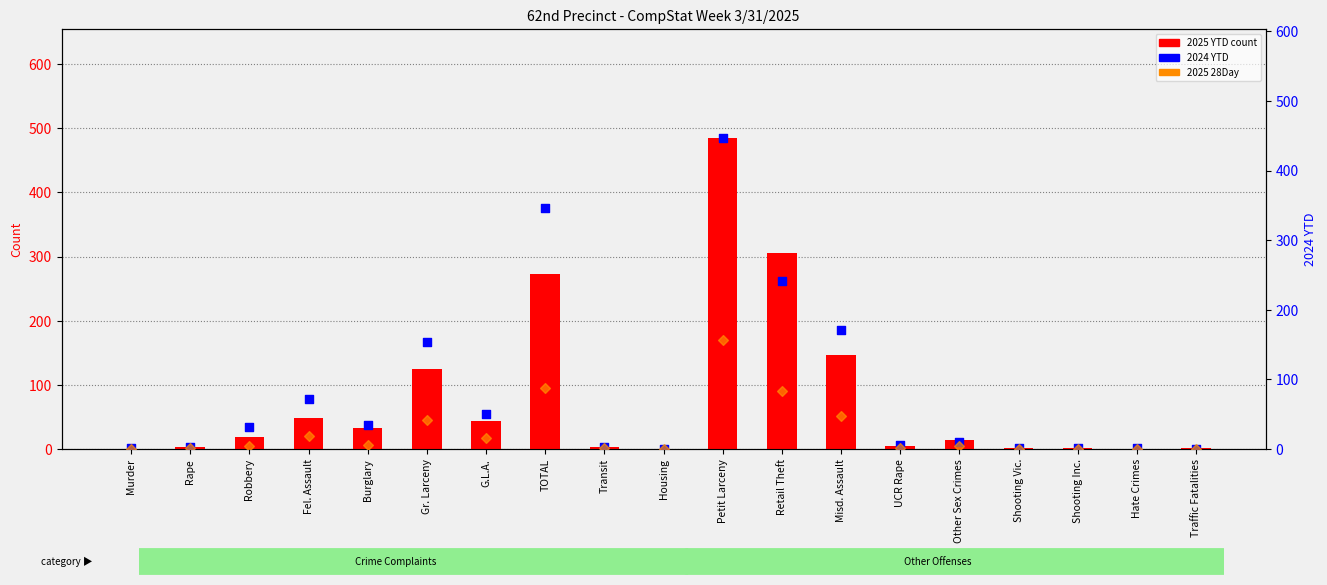

Which series has the largest total across all categories?

2024 YTD